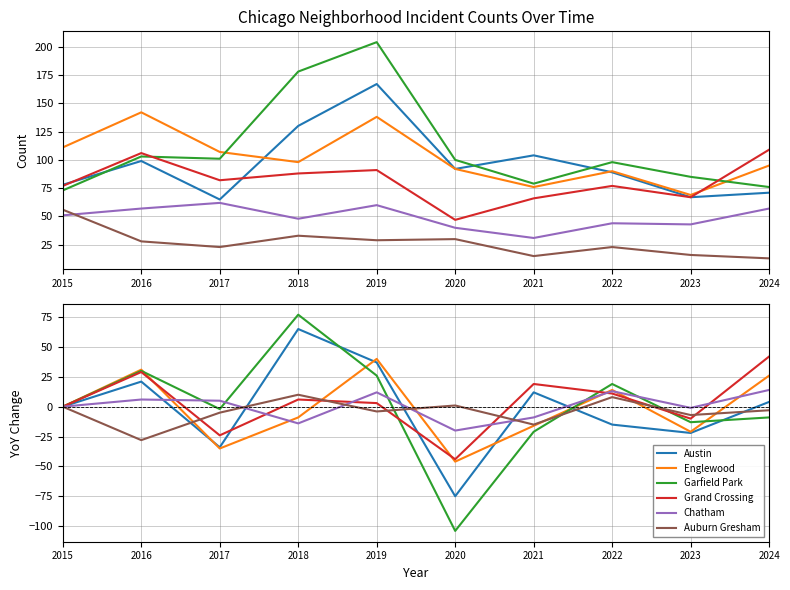

What is the spread (max minus min) of values at 2022?

34